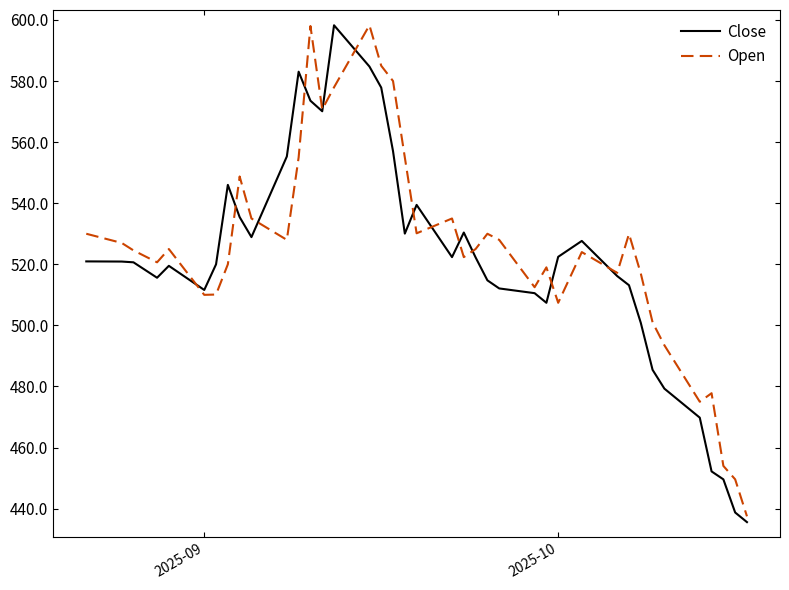

Rank the series by their average value, from lowest to highest.

Close, Open